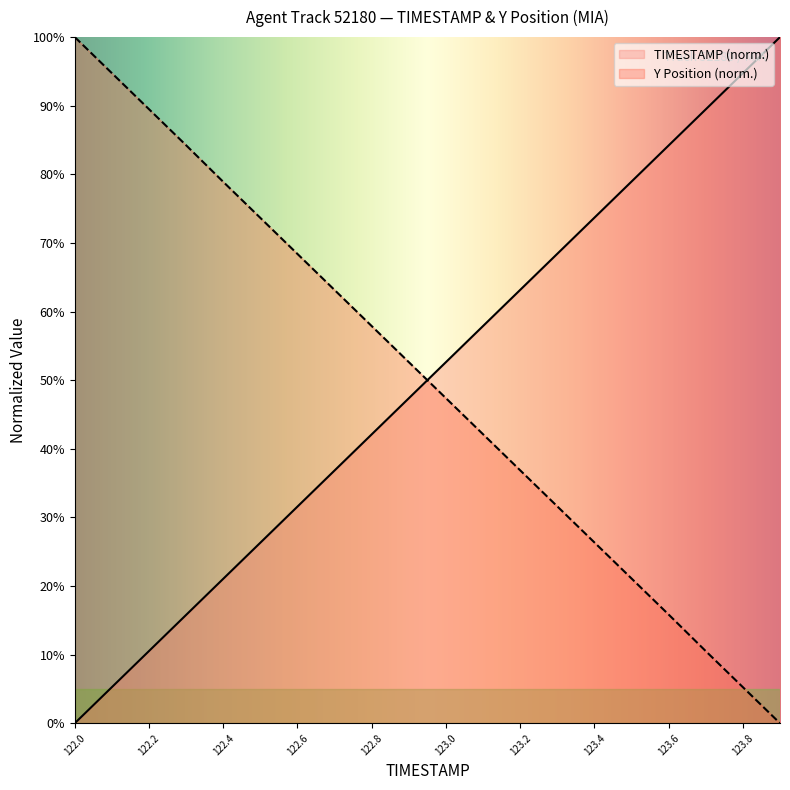

Reading left to right, what are all the values shown in this chart?

TIMESTAMP: 0.0	5.3	10.5	15.8	21.1	26.3	31.6	36.8	42.1	47.4	52.6	57.9	63.2	68.4	73.7	78.9	84.2	89.5	94.7	100.0
Y: 100.0	94.7	89.5	84.2	78.9	73.6	68.4	63.1	57.9	52.6	47.4	42.1	36.9	31.6	26.4	21.1	15.8	10.5	5.3	0.0